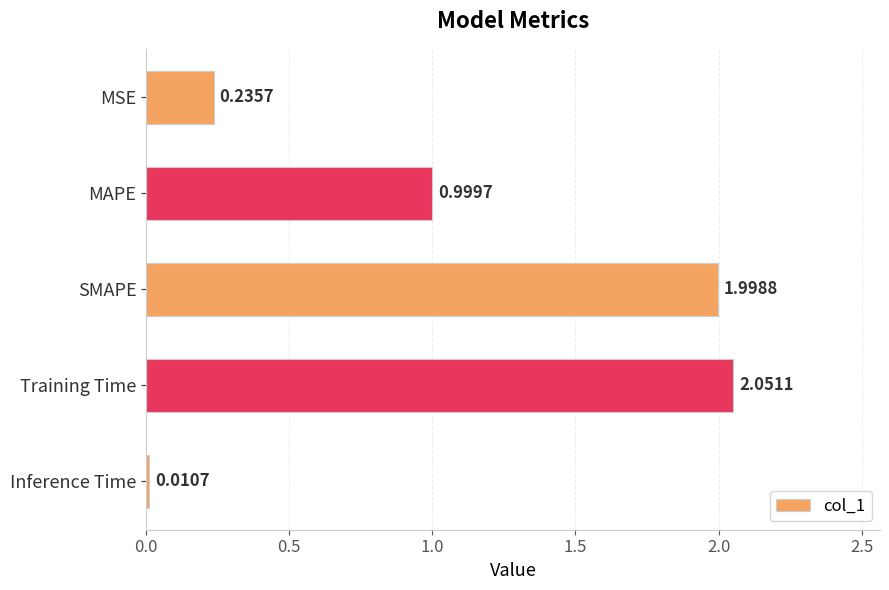

List the labels in order of value, smallest first.

Inference Time, MSE, MAPE, SMAPE, Training Time